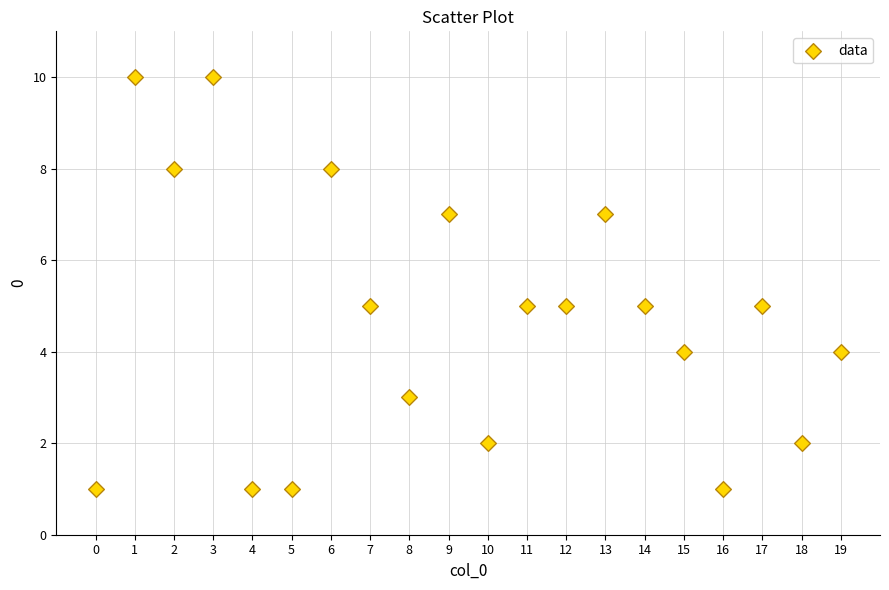

What is the range of Y values (max minus min)?

9